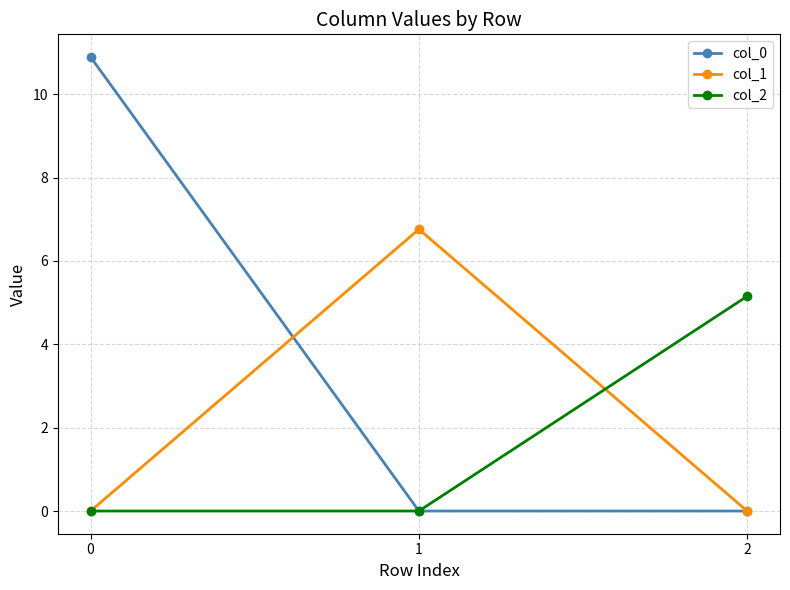

What are all the series names shown in the legend?

col_0, col_1, col_2